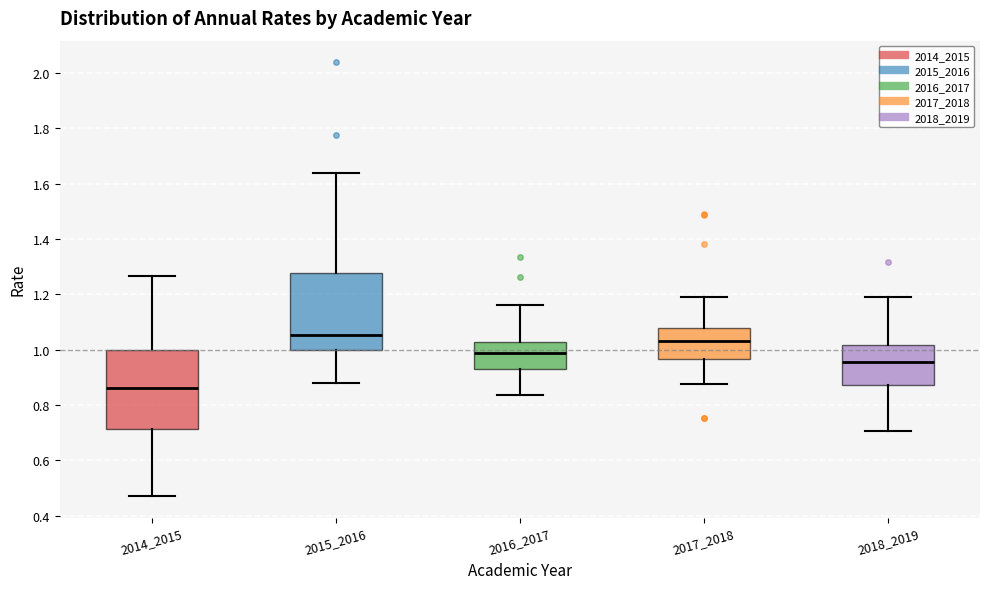

Where does the median line of the box at x = 2018_2019 sit on the y-axis? The values are not printed on the chart, so give them approximately, as read against the axis.

0.96